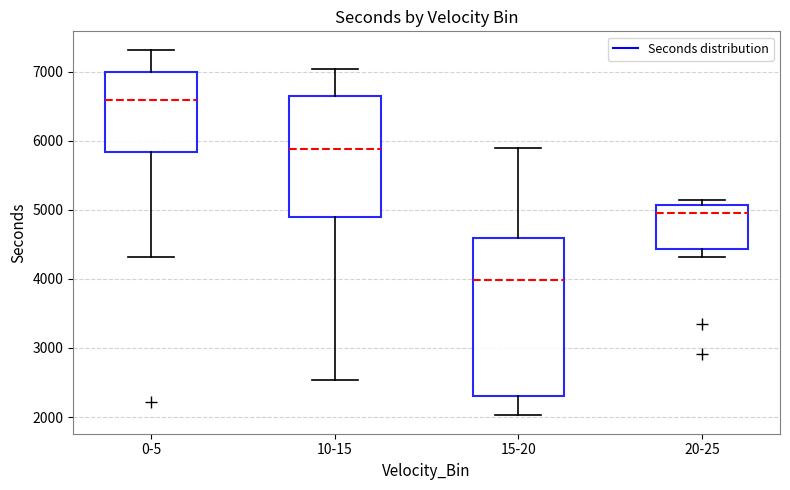

Comparing the boxes themselves (not the whiskers), which one is the tallest?

15-20